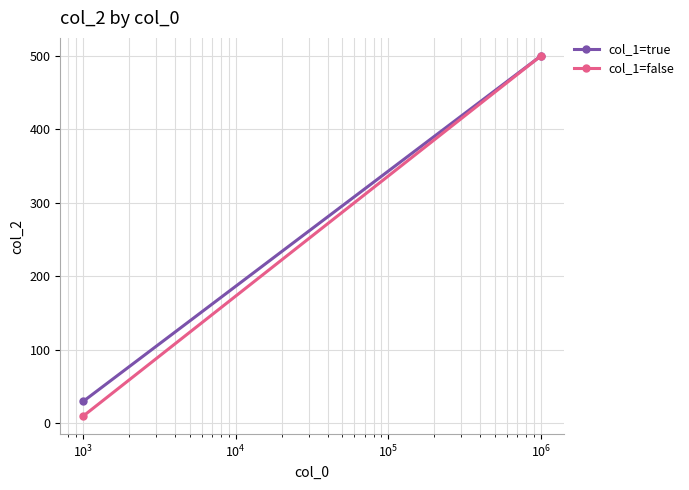

What is the smallest value displayed?

10